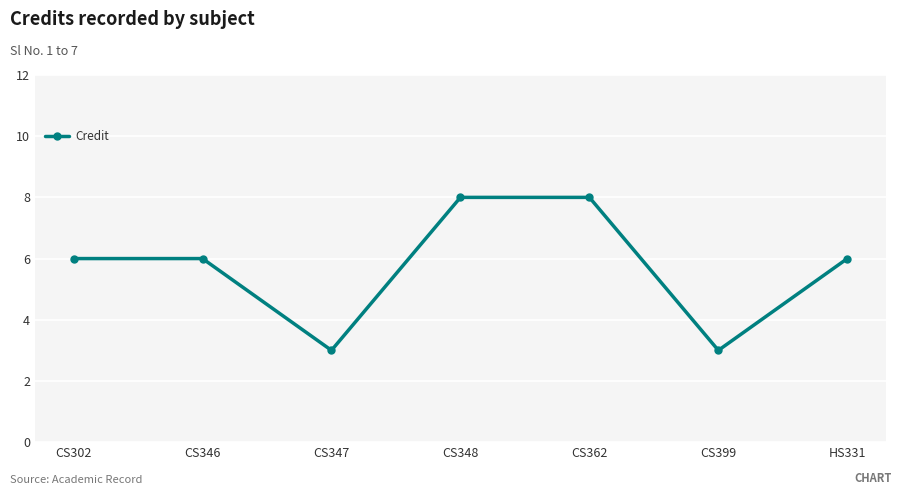

The value at CS346 is 6. True or false?

True